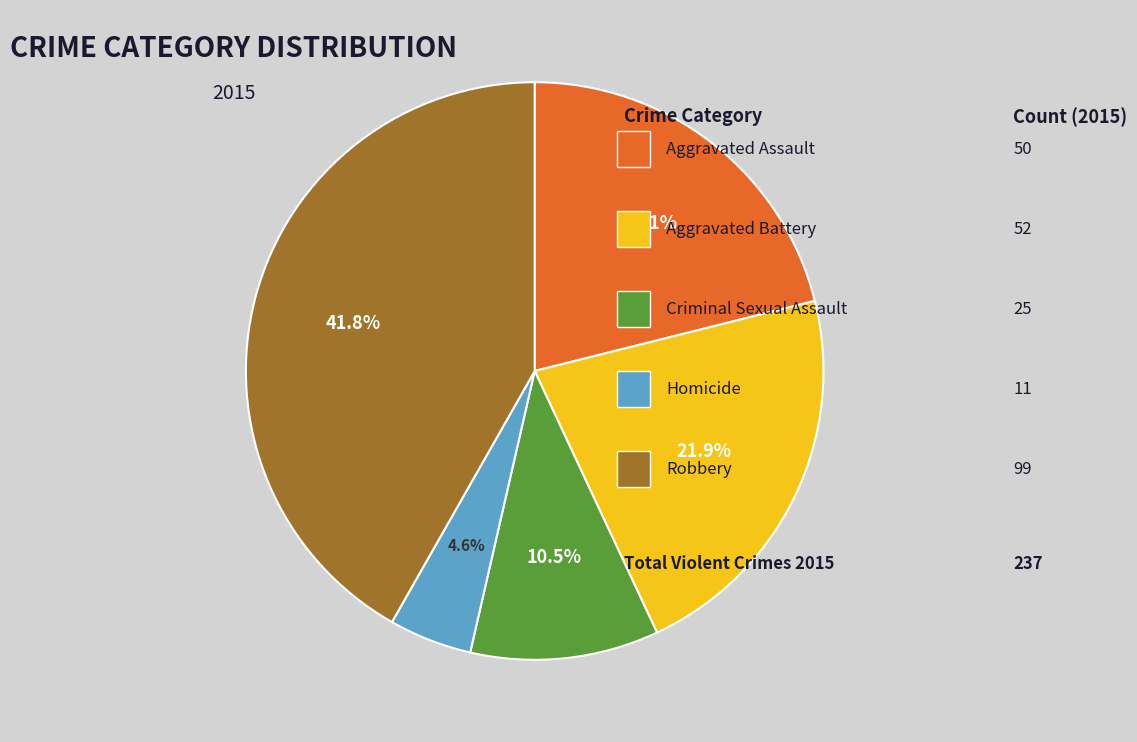

To the nearest percent, what is the difference between the Aggravated Assault and Homicide slice percentages?

16%